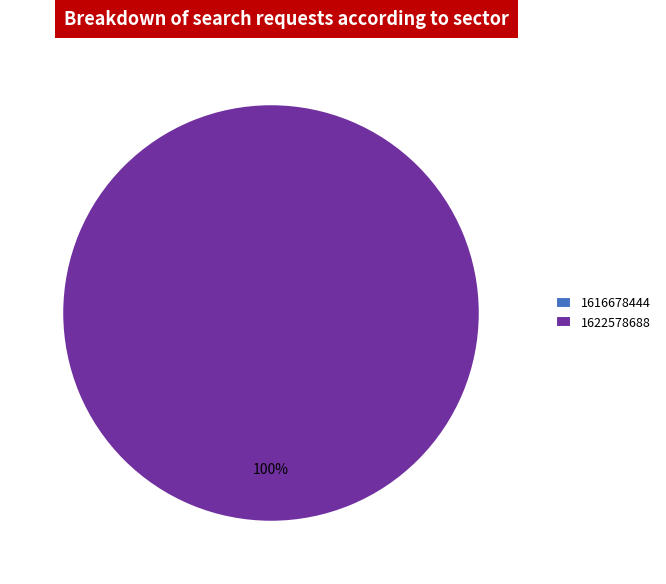

Count the number of slices in the pie.

2